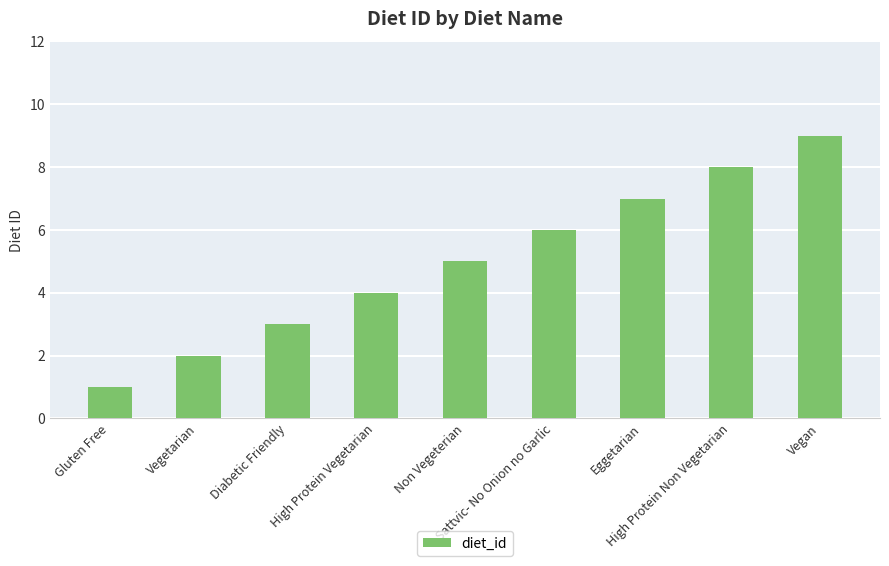

Count the number of data series in this chart.

1